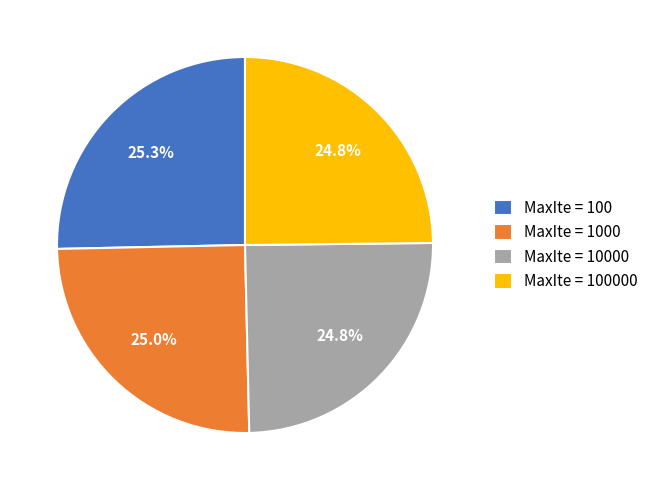

What portion of the pie excludes MaxIte = 10000?

75.2%